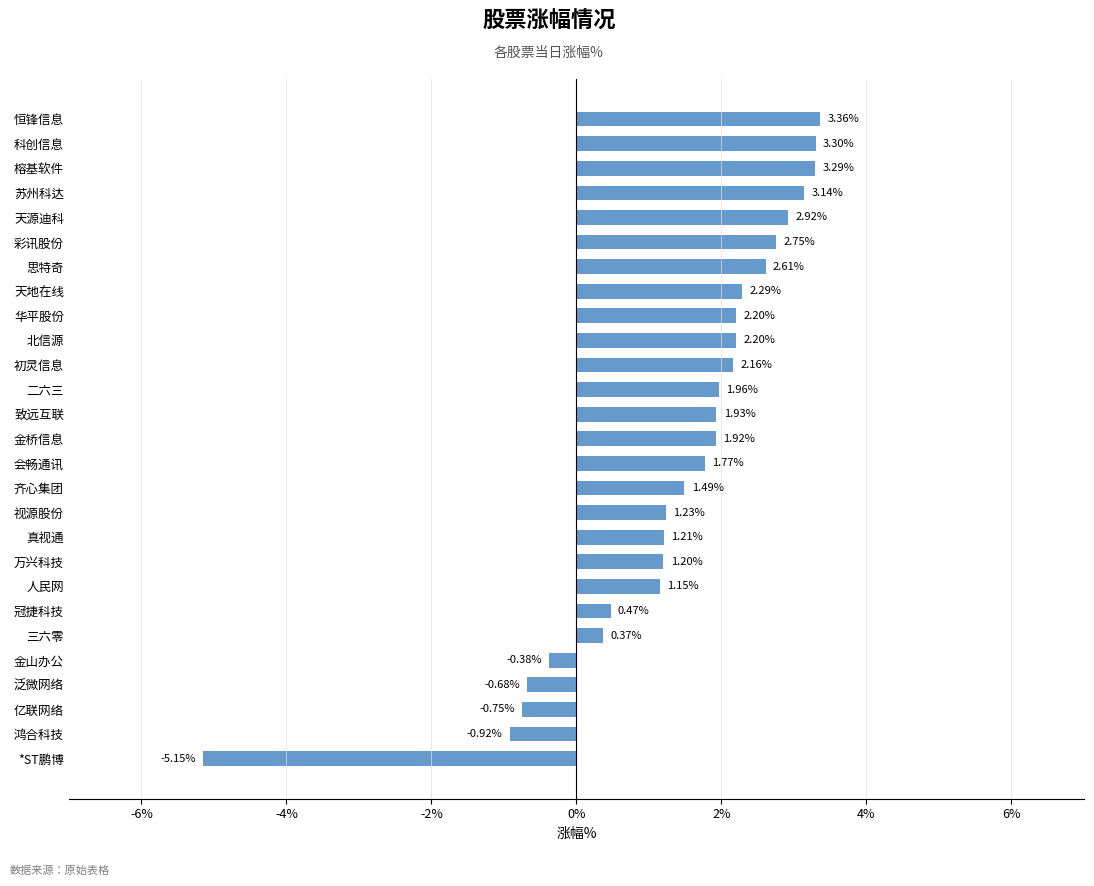

How many data points are less than 1?

7